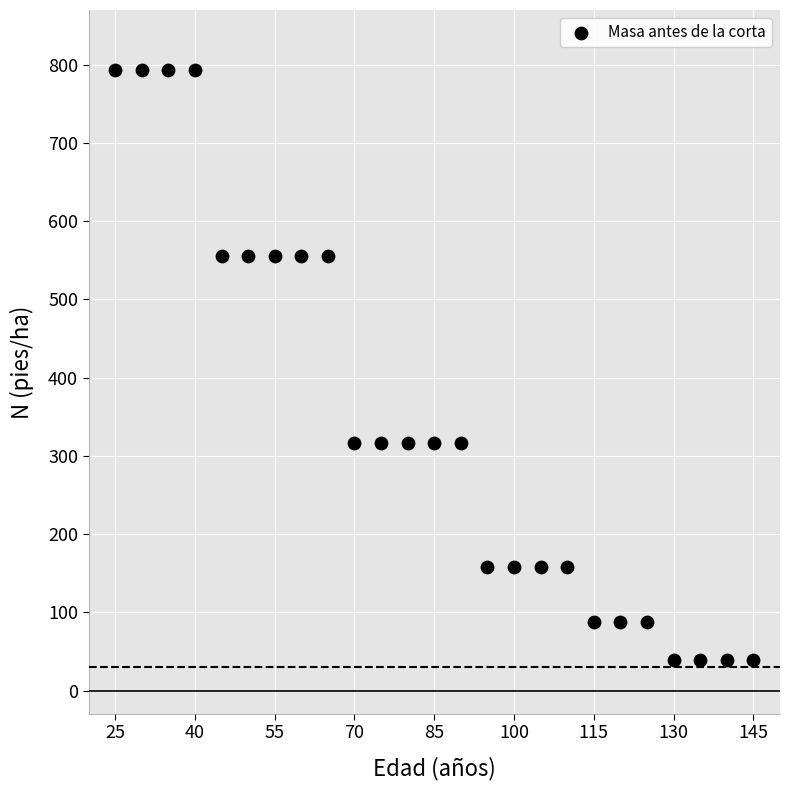

What is the range of Y values (max minus min)?

754.6